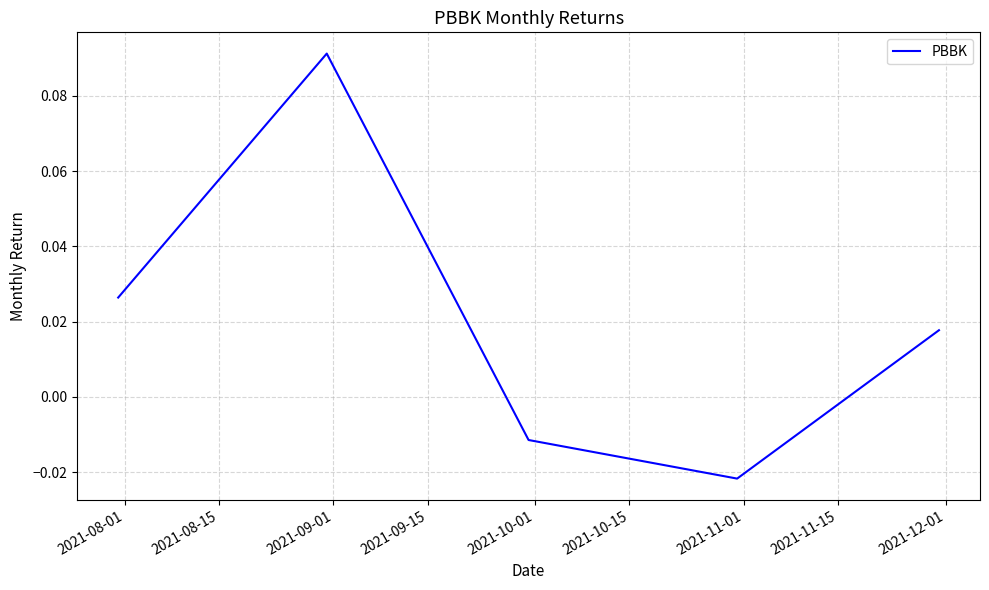

How many lines are shown in the chart?

1